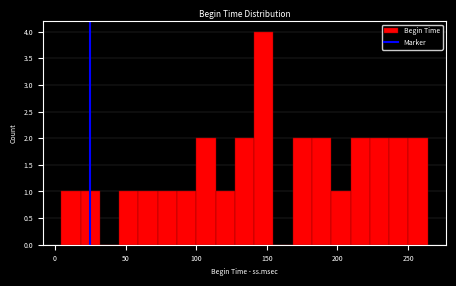

Around what value on the x-axis is the tallest bar? Give the approximate position of its centre, as read against the axis.

150